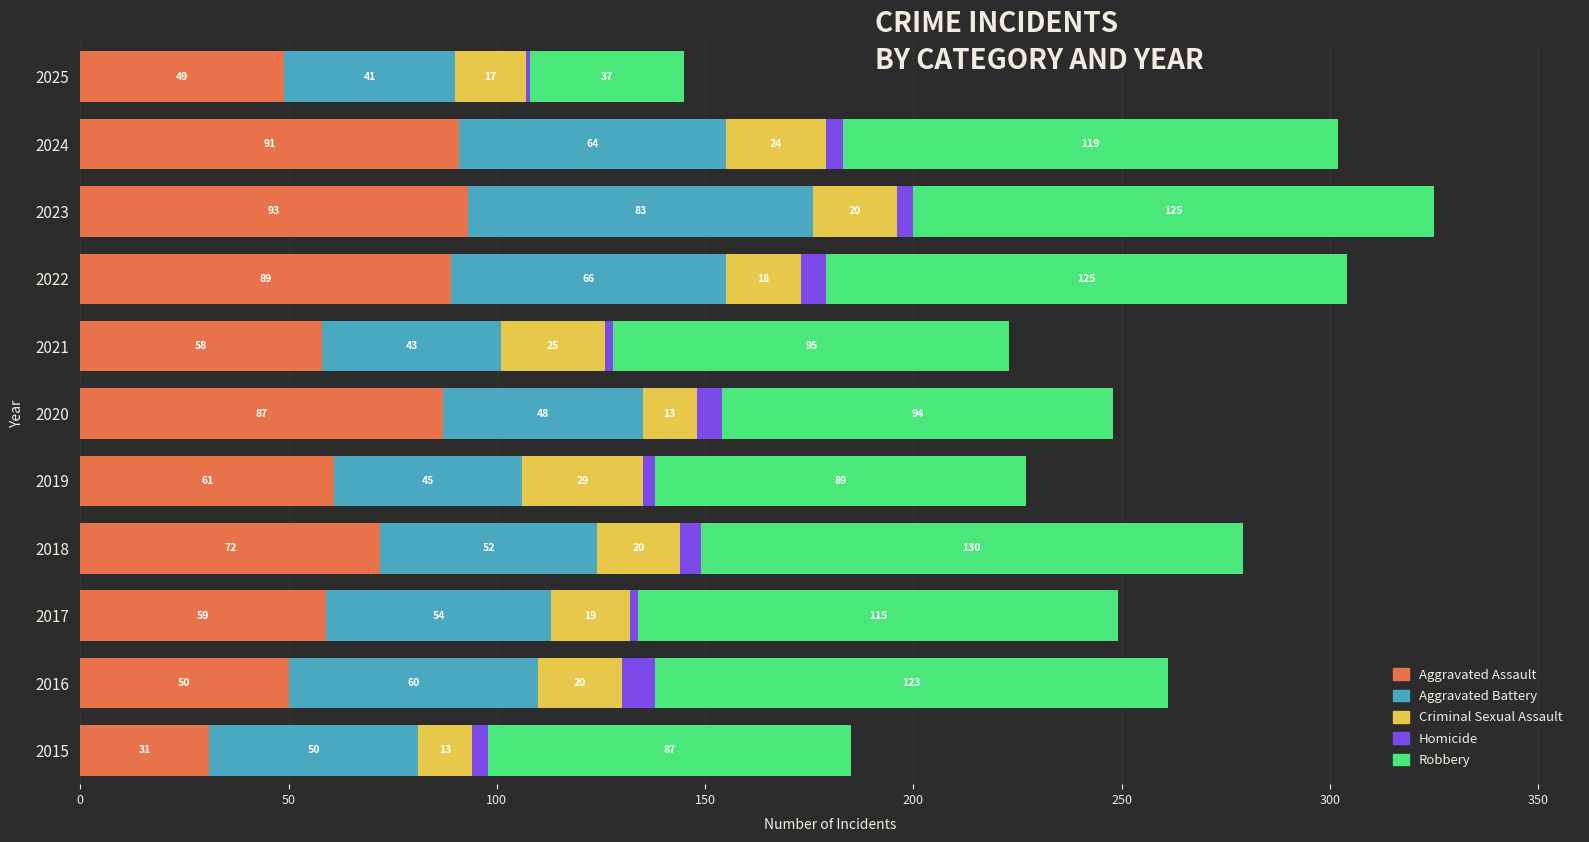

True or false: Aggravated Assault has a value of 44 at 2022.

False